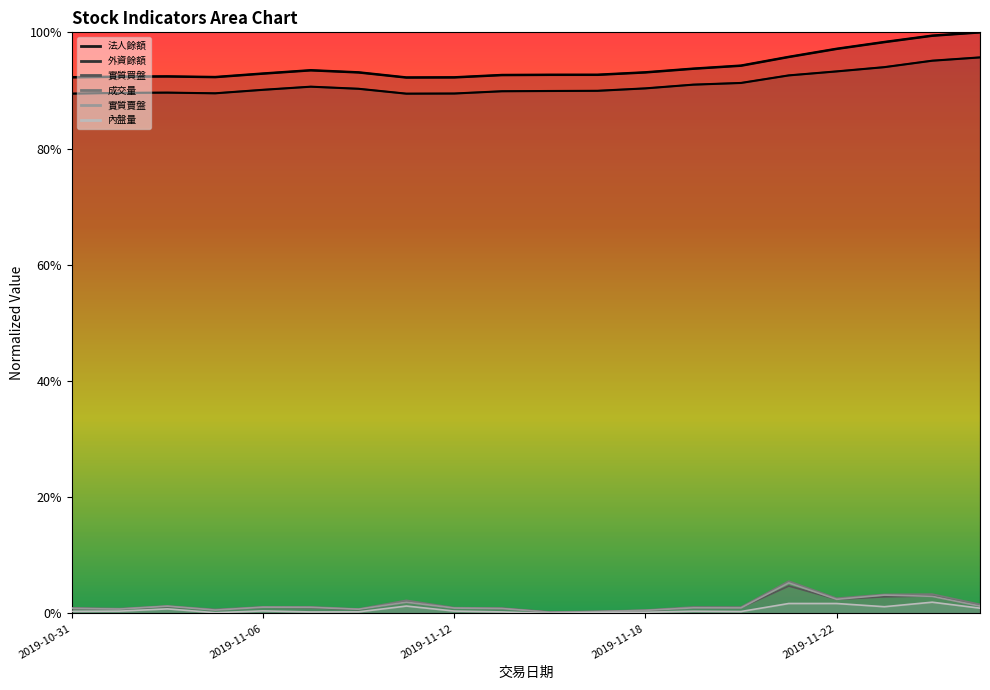

What is the difference between the maximum and minimum values in the 實質賣盤 series?

0.1